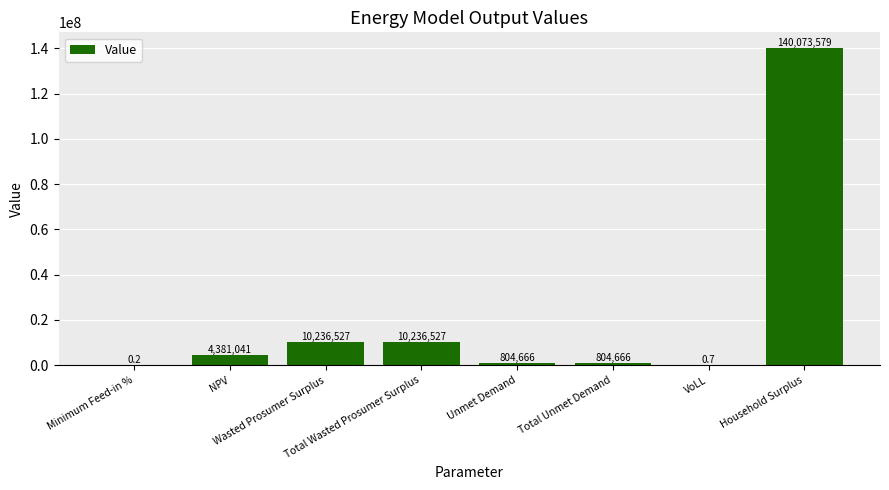

How many values exceed 4381041?

4